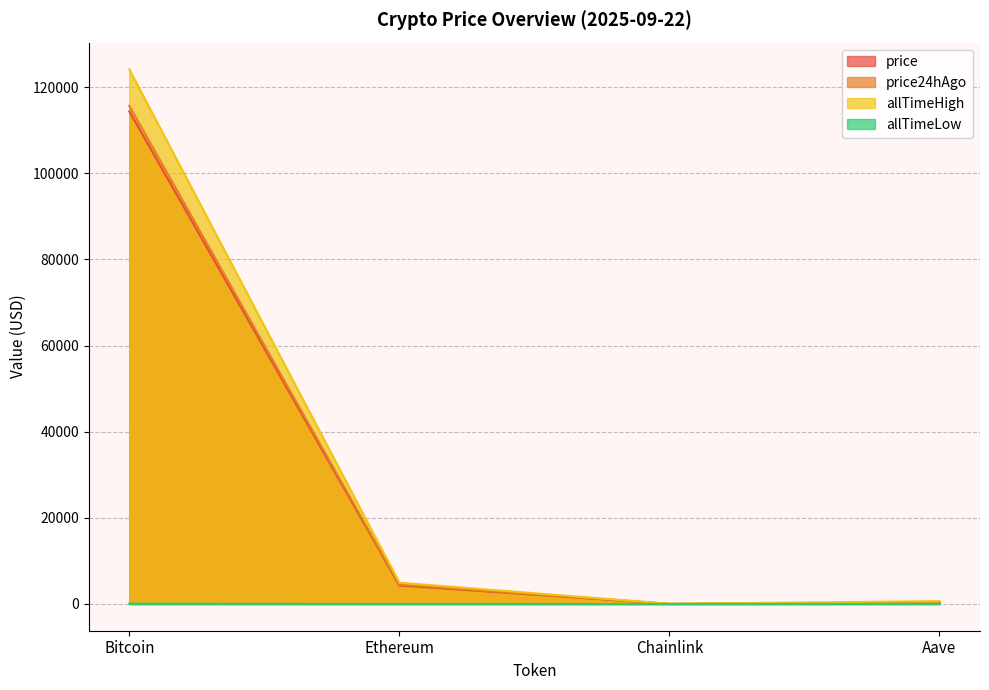

What is the sum of the allTimeLow values at Chainlink and Bitcoin?

68.0